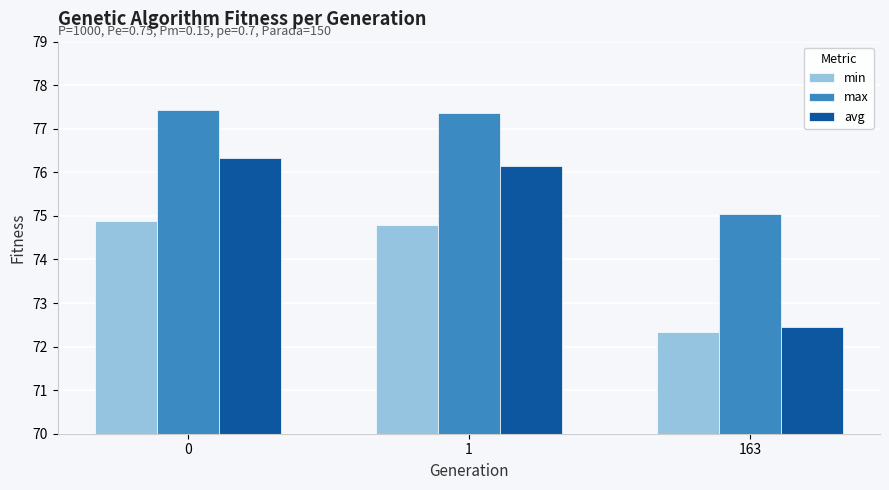

Reading right to left, extract all data points from this chart.

min: 72.3	74.8	74.9
max: 75.0	77.4	77.4
avg: 72.4	76.1	76.3